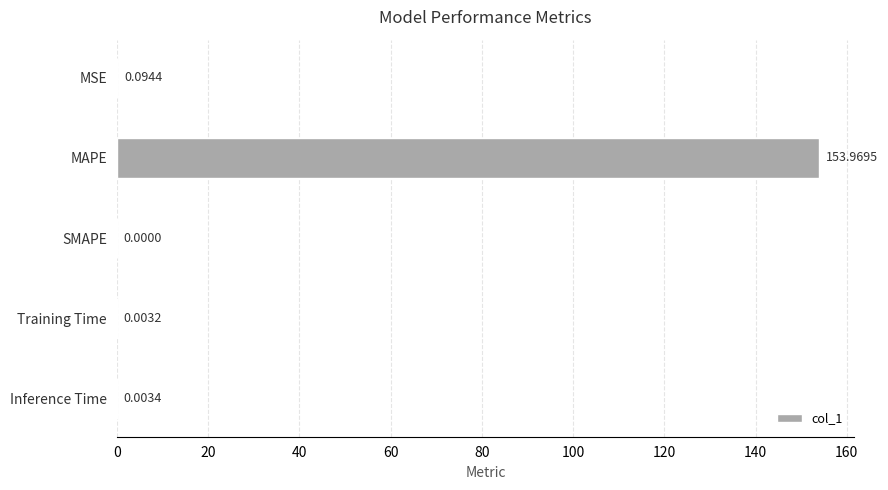

Where is the data nearest to the value 76?

MSE